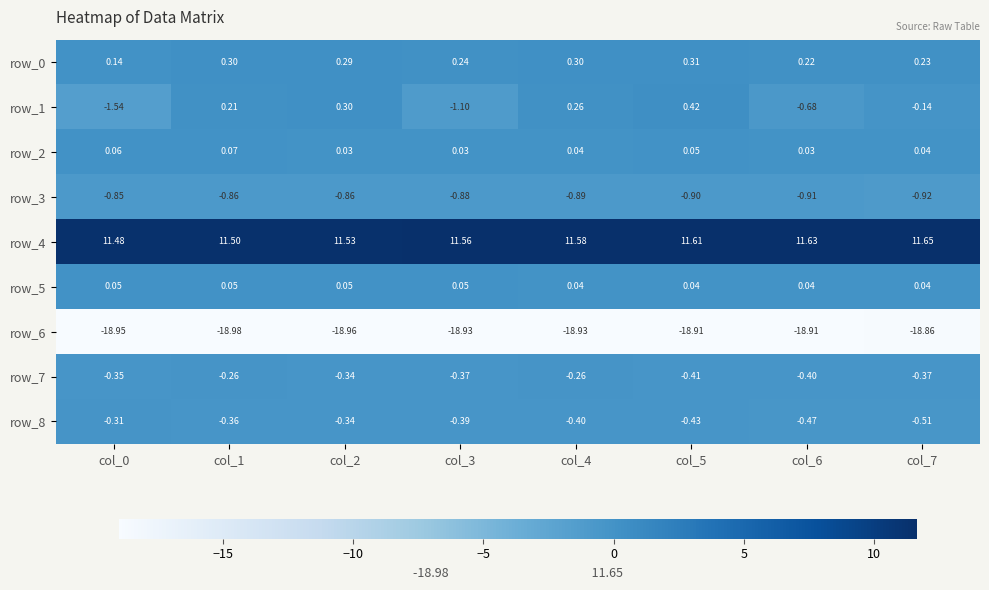

How many series are shown in this chart?

9